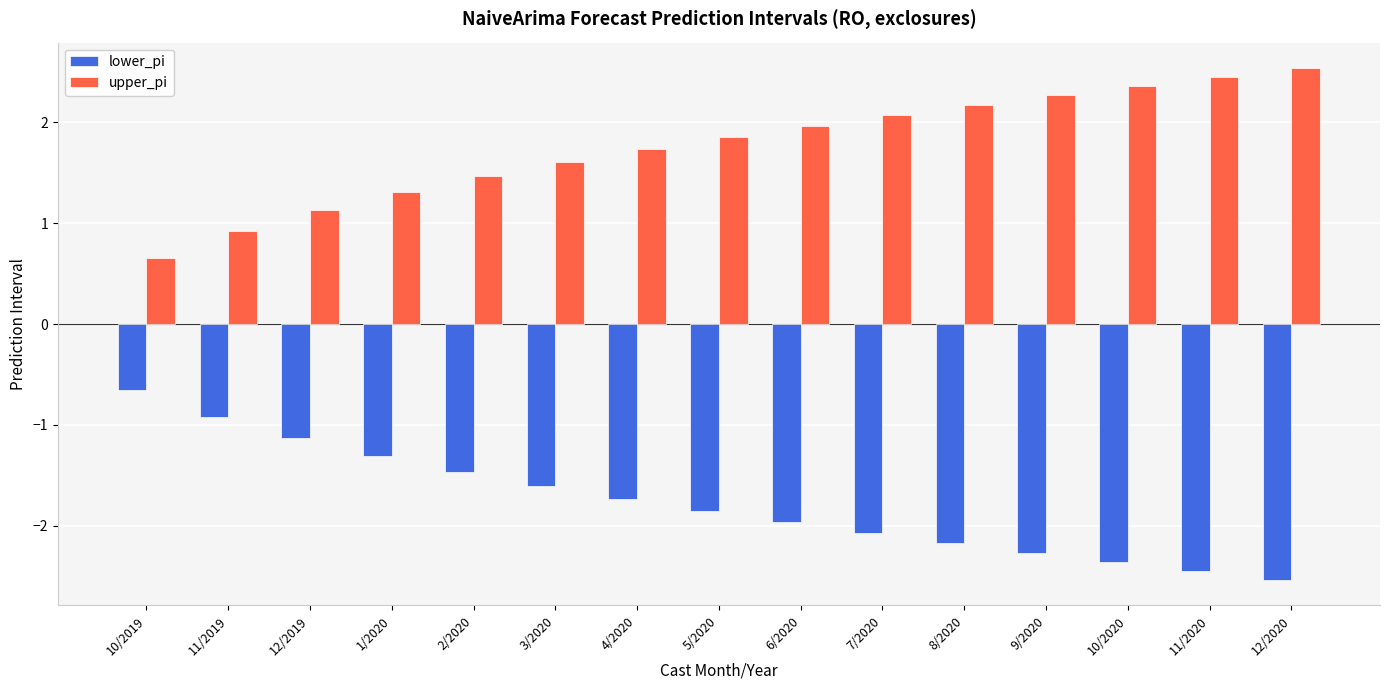

What is the sum of all upper_pi values?

26.5